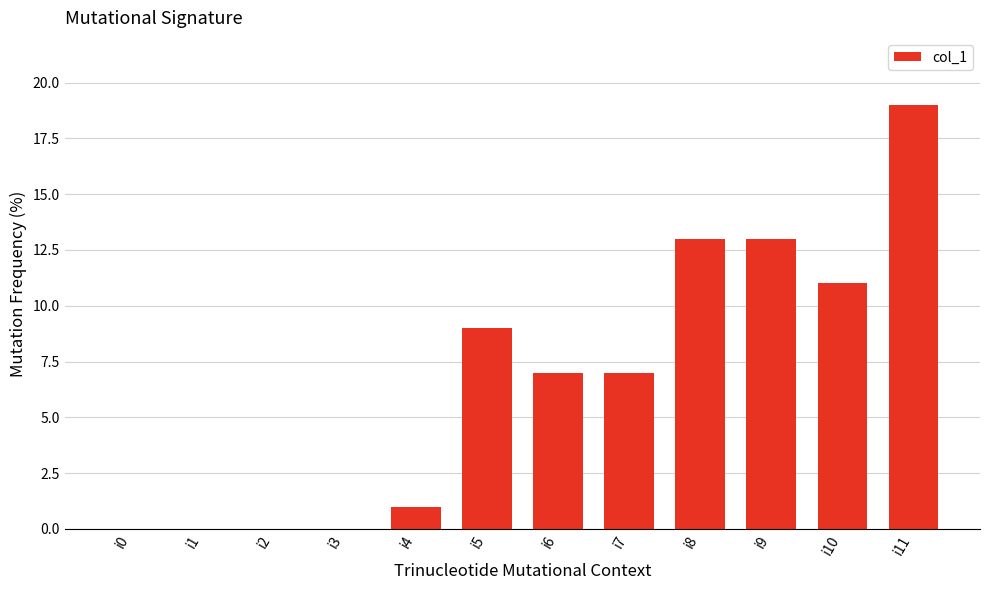

What is the maximum value shown in the chart?

19